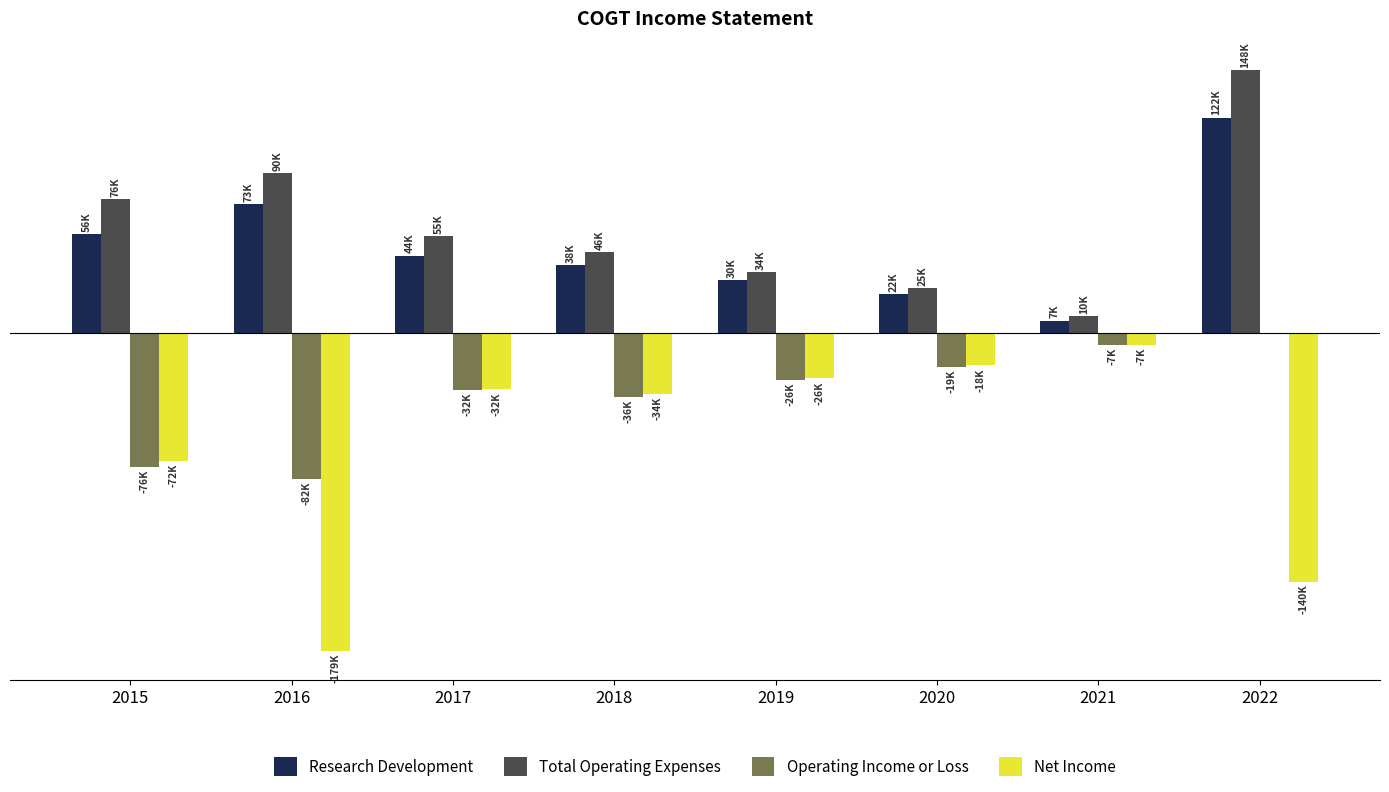

What is the sum of the Net Income values at 2016 and 2020?

-197400